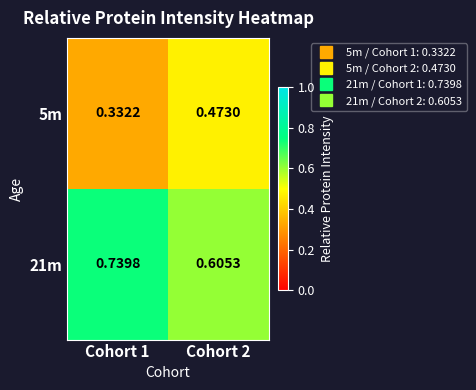

Rank the series by their maximum value, from highest to lowest.

21m, 5m